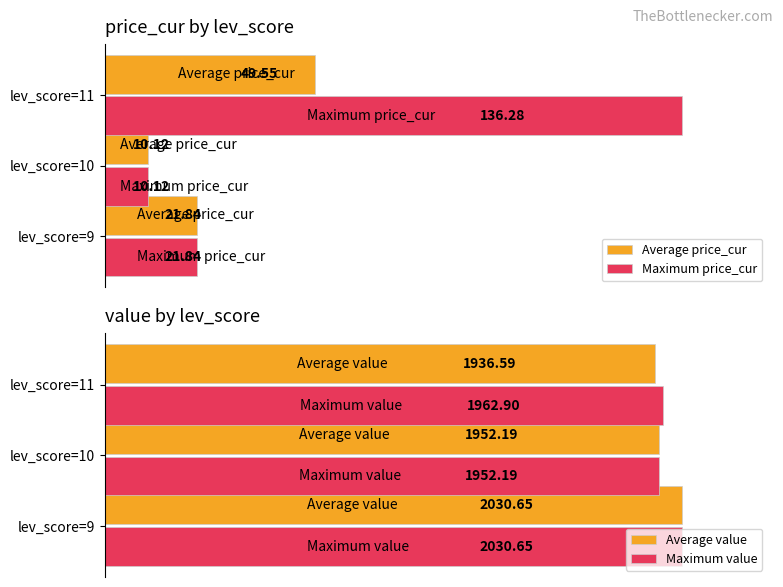

Is the value of Maximum price_cur at lev_score=9 greater than the value of Average price_cur at lev_score=11?

No